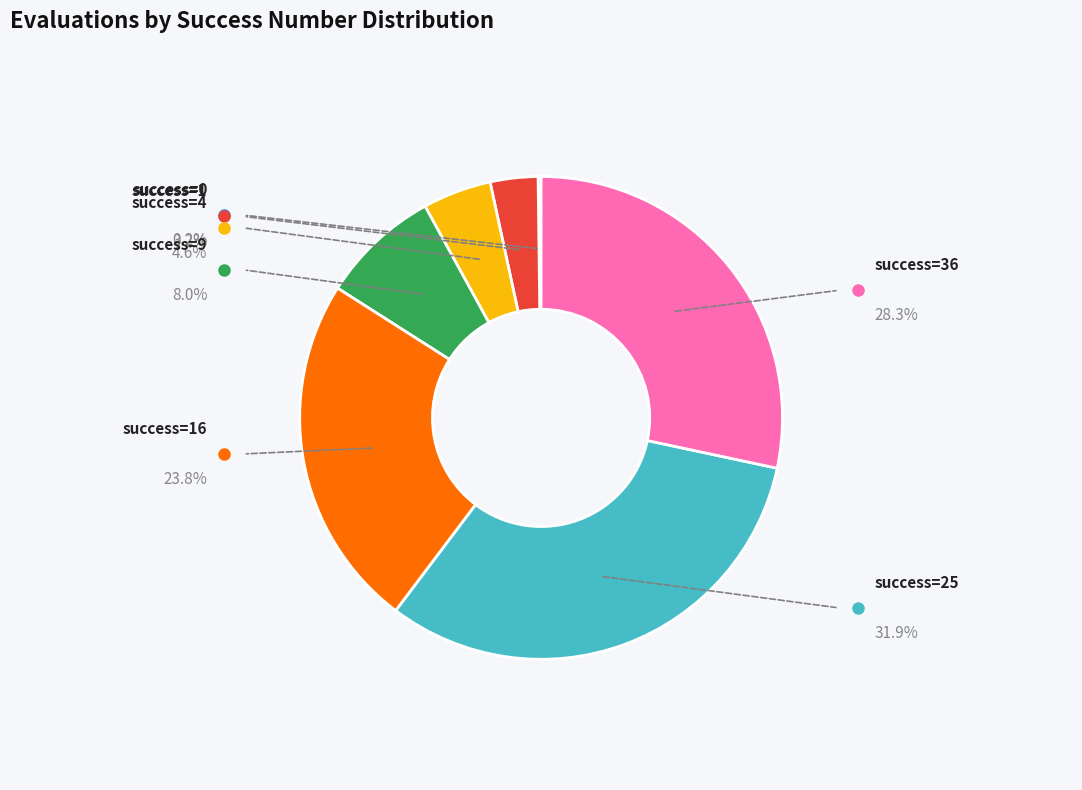

Does any single category account for the majority?

No